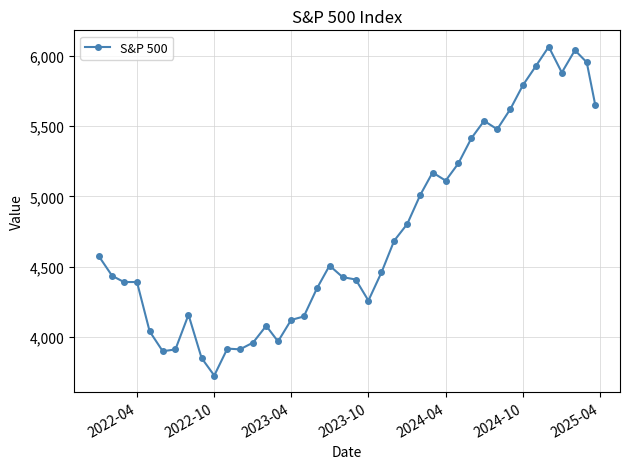

What is the smallest value displayed?

3726.1